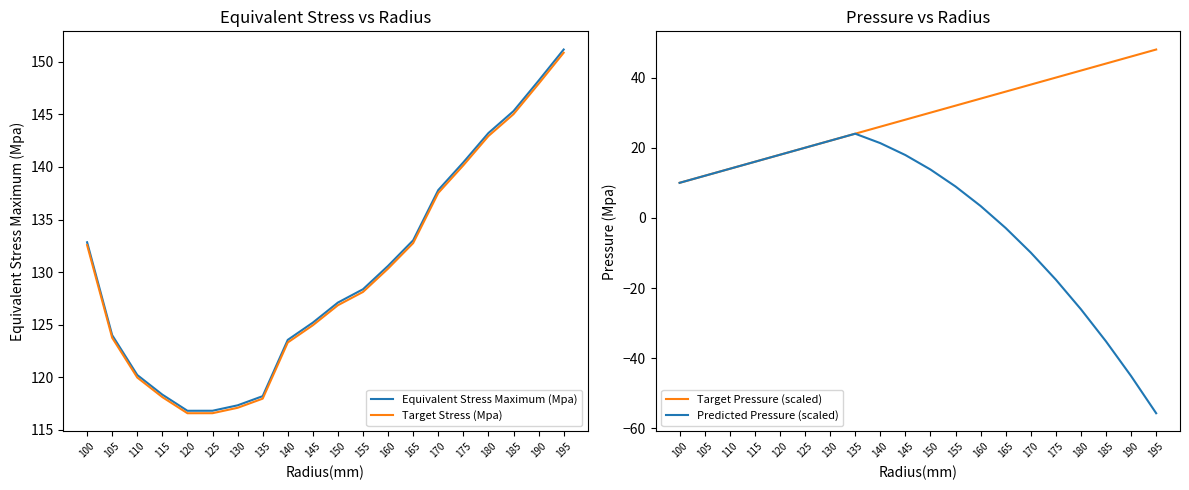

True or false: Equivalent Stress Maximum (Mpa) and Target Pressure (scaled) cross at least once.

False